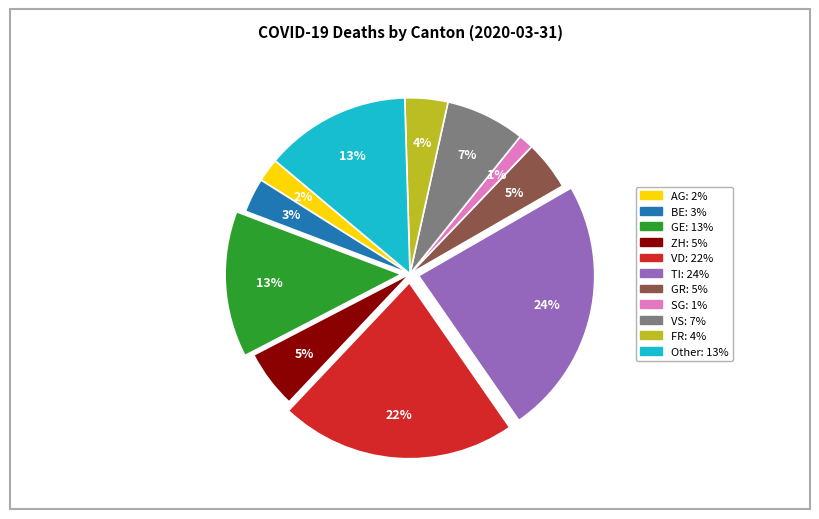

Do VS and VD together represent more than half of the pie?

No